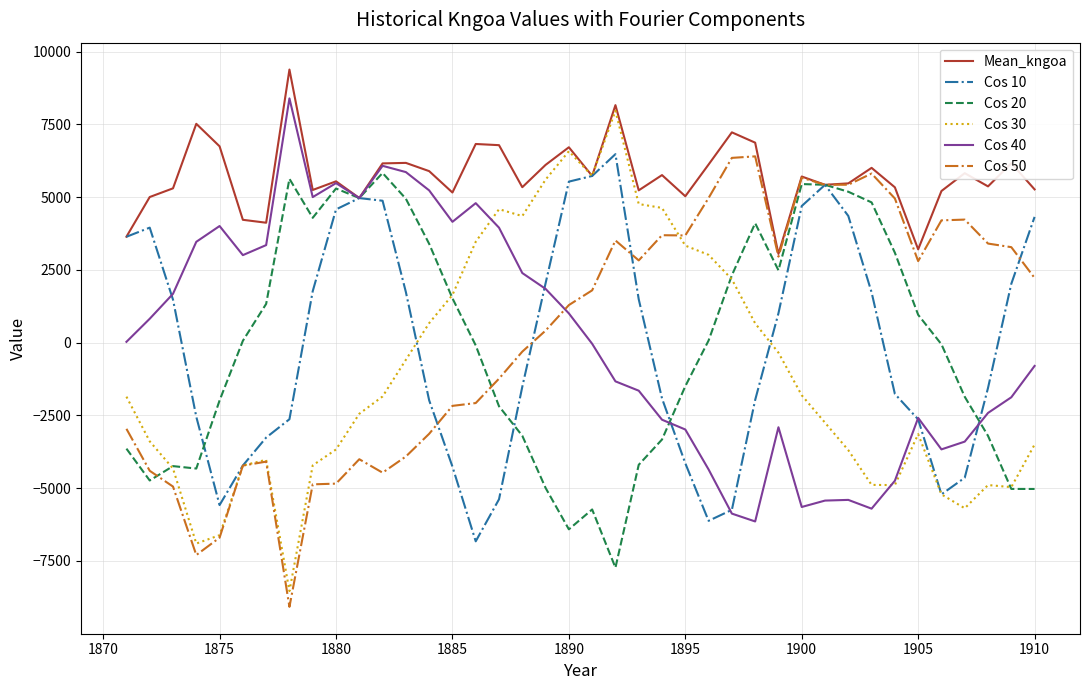

How many values in the Cos 50 series are below 1799?

20